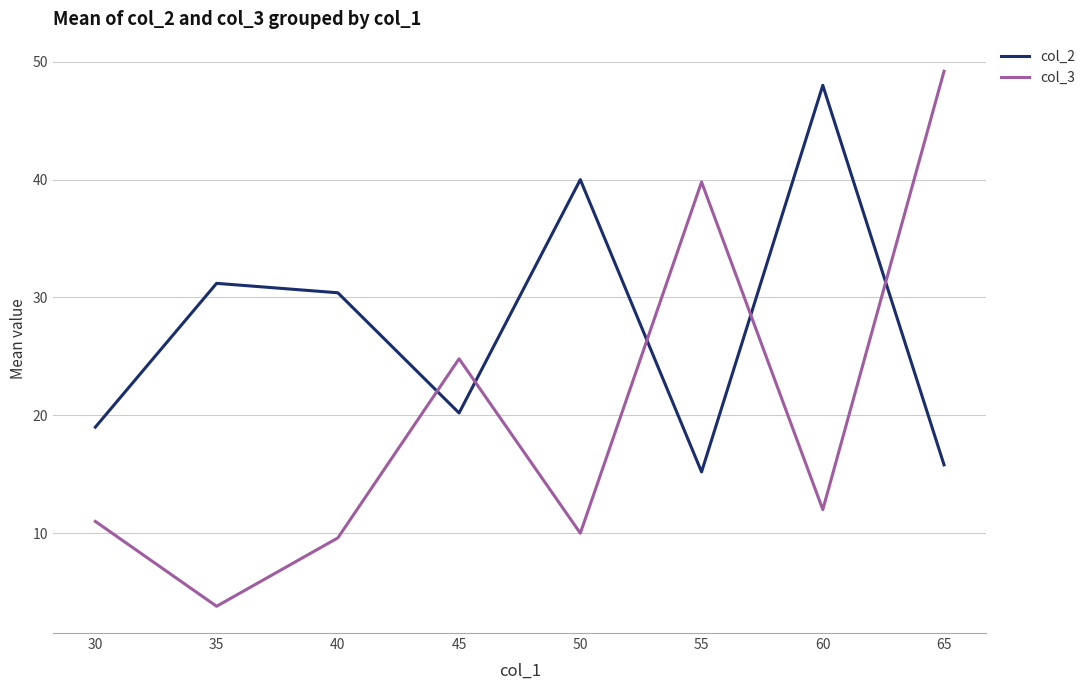

True or false: col_3 has a value of 11.0 at 30.

True